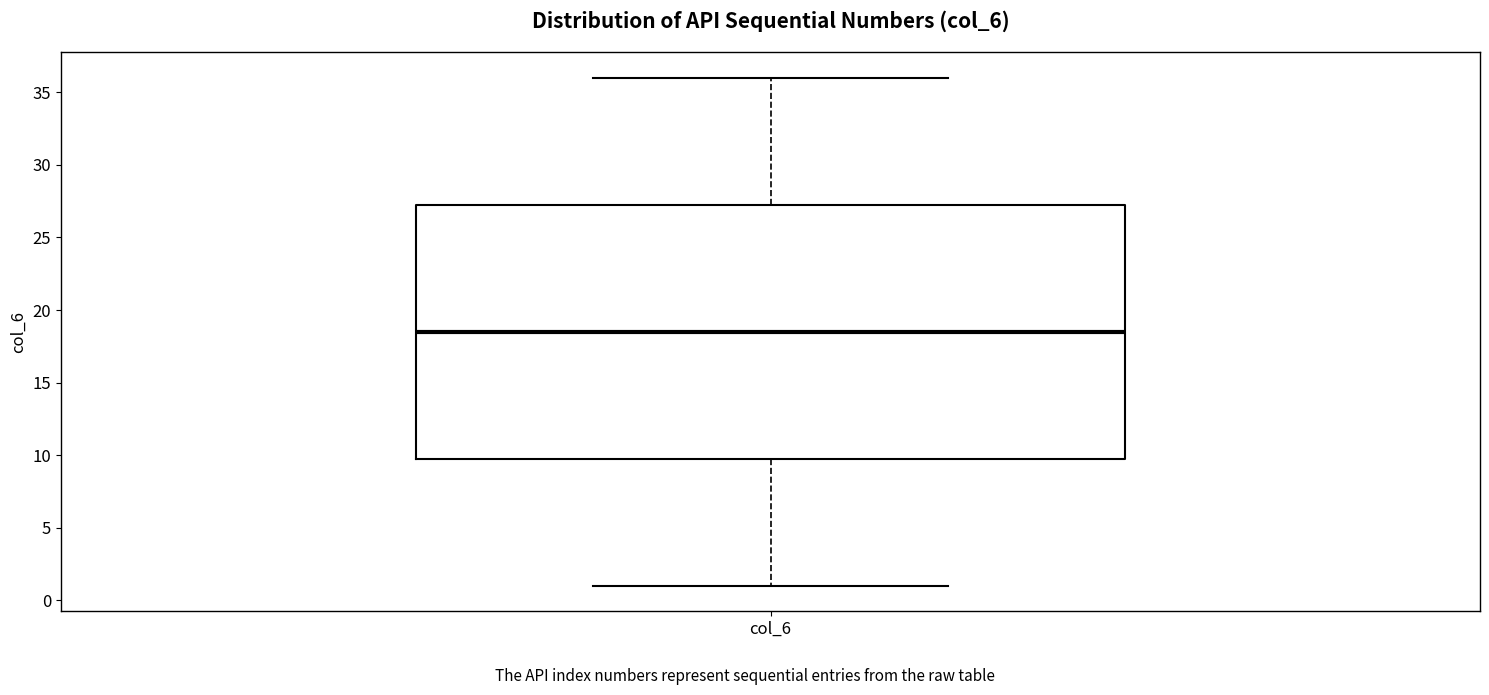

Transcribe this box plot: give where the median line is, the range the box spans, and where the two whiskers end, as read against the y-axis. The values are not printed on the chart, so give them approximately, as read against the axis.

median 18.5, box 10.0 to 27.5, whiskers 1.0 to 36.0